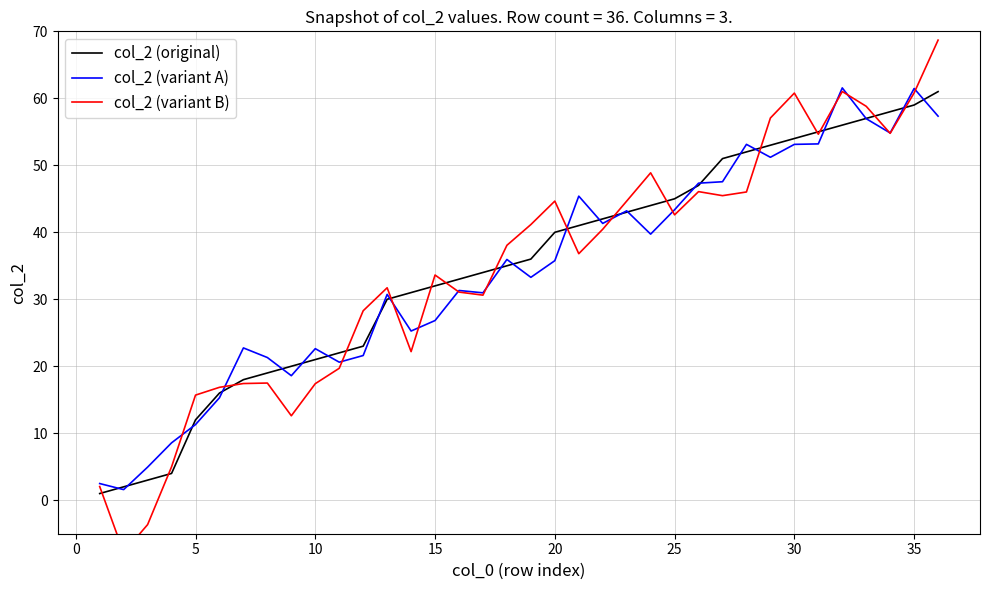

The col_2 (original) series shows 52.5 at 15. True or false?

False